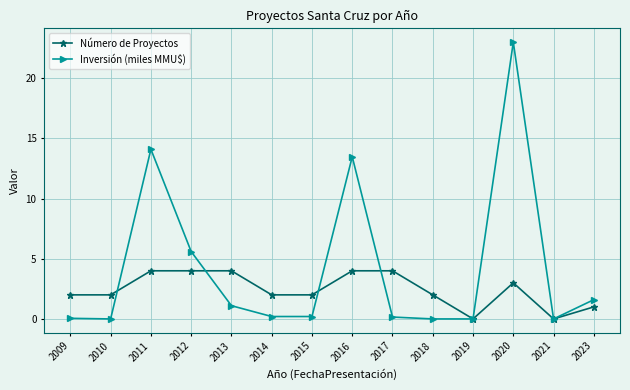

Rank the series at 2015 from highest to lowest value.

Número de Proyectos, Inversión (miles MMU$)